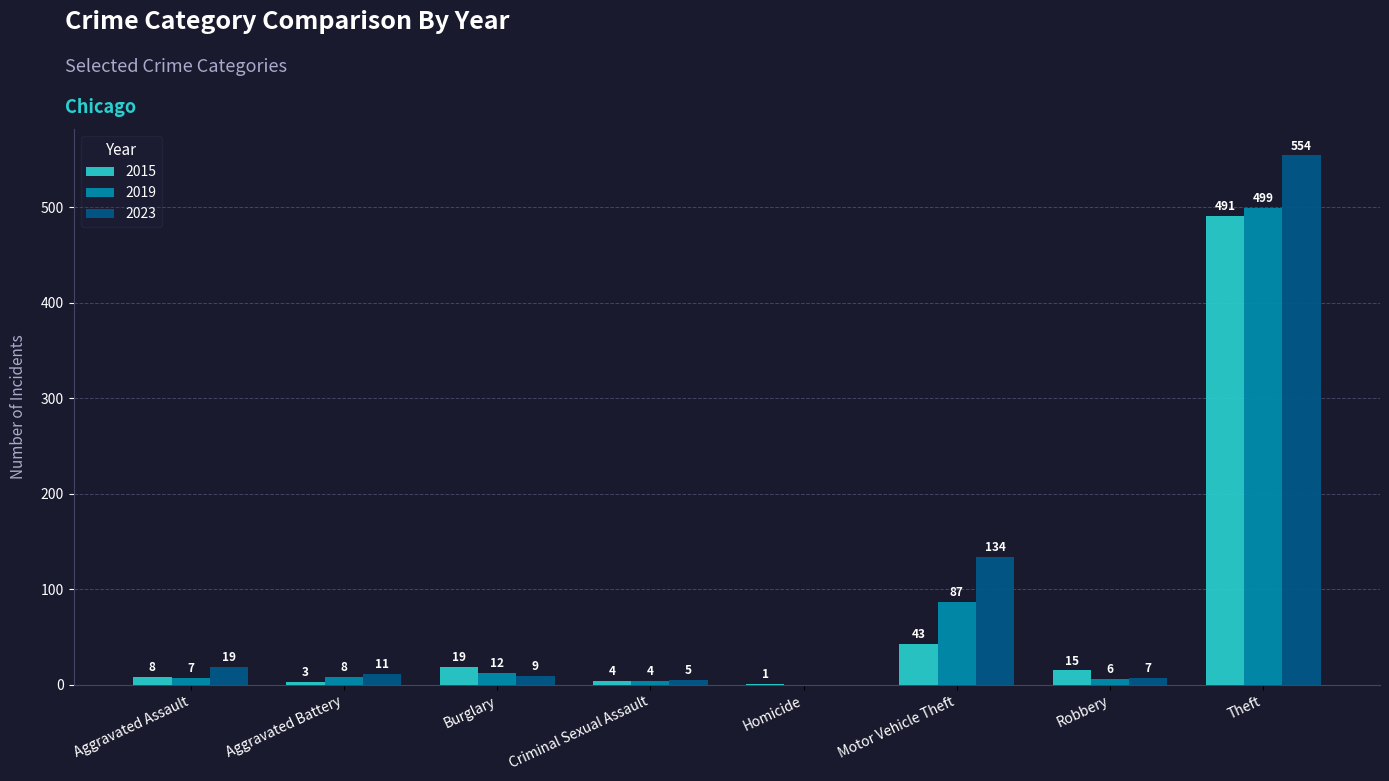

What is the sum of all 2015 values?

584